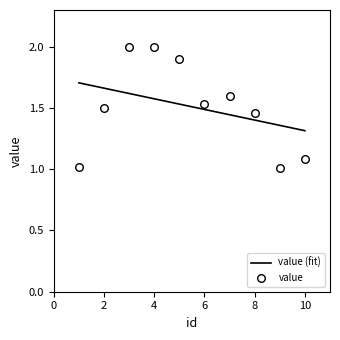

What is the ratio of the value at 1 to the value at 8?

0.7